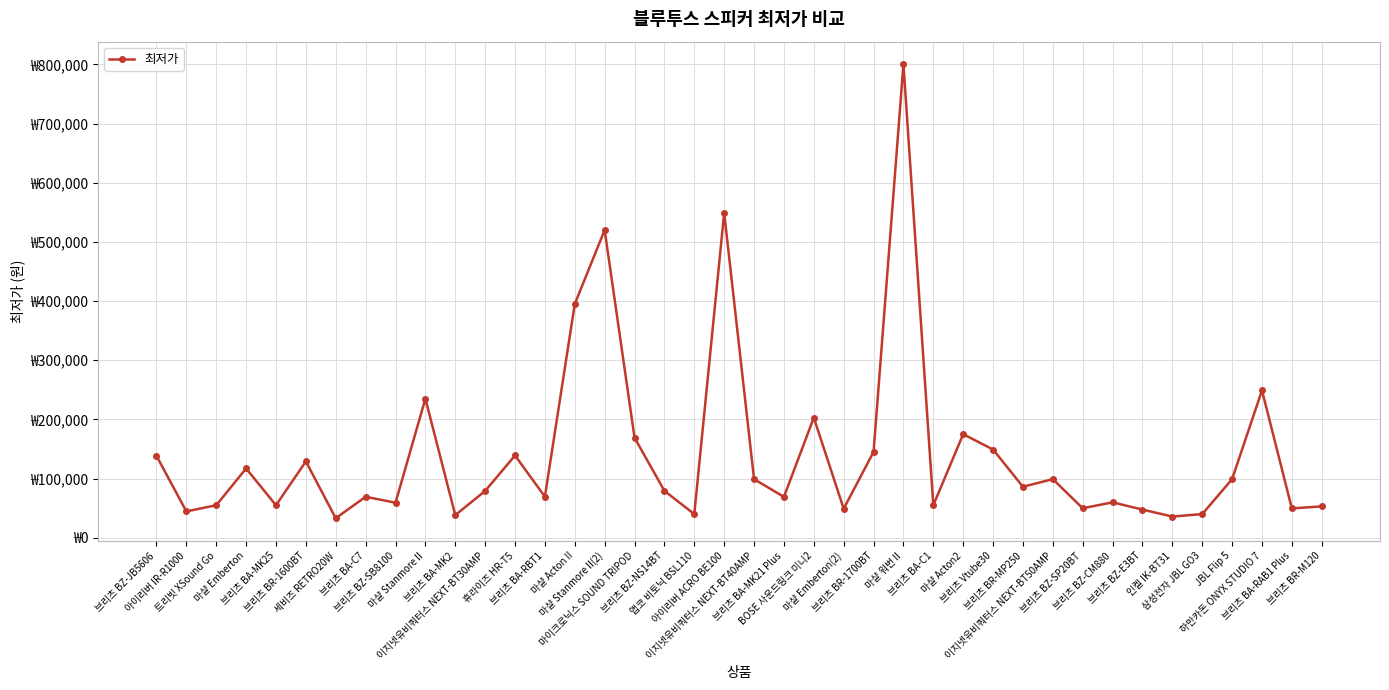

Which has a higher value, 마샬 워번 II or 브리츠 BZ-CM880?

마샬 워번 II